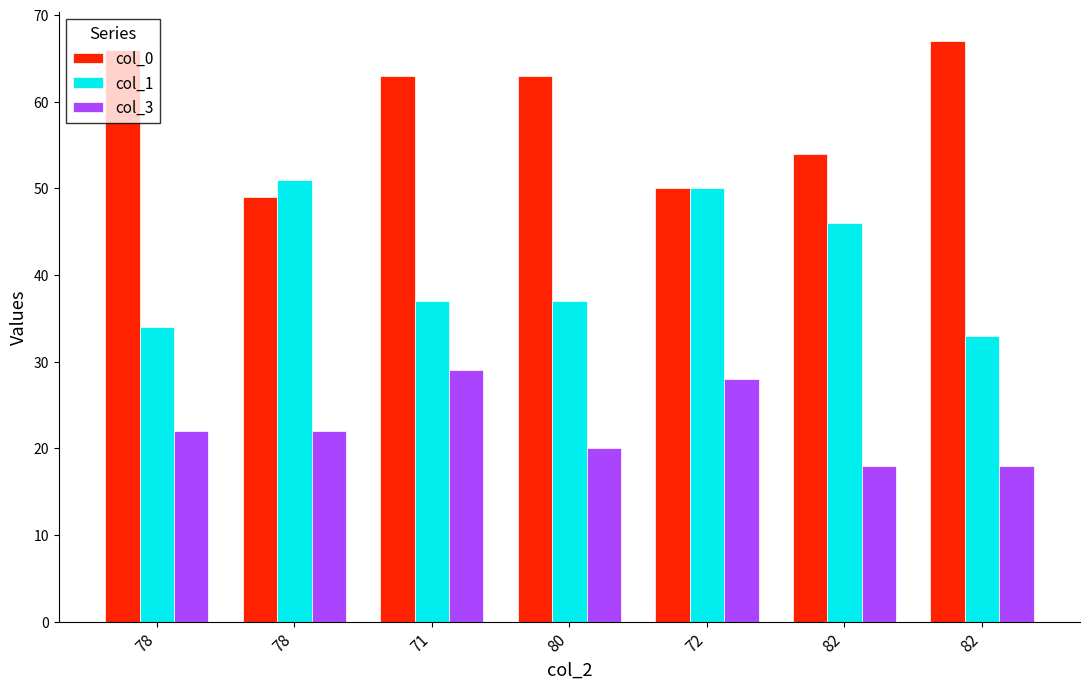

At how many categories does at least one series exceed 46?

7